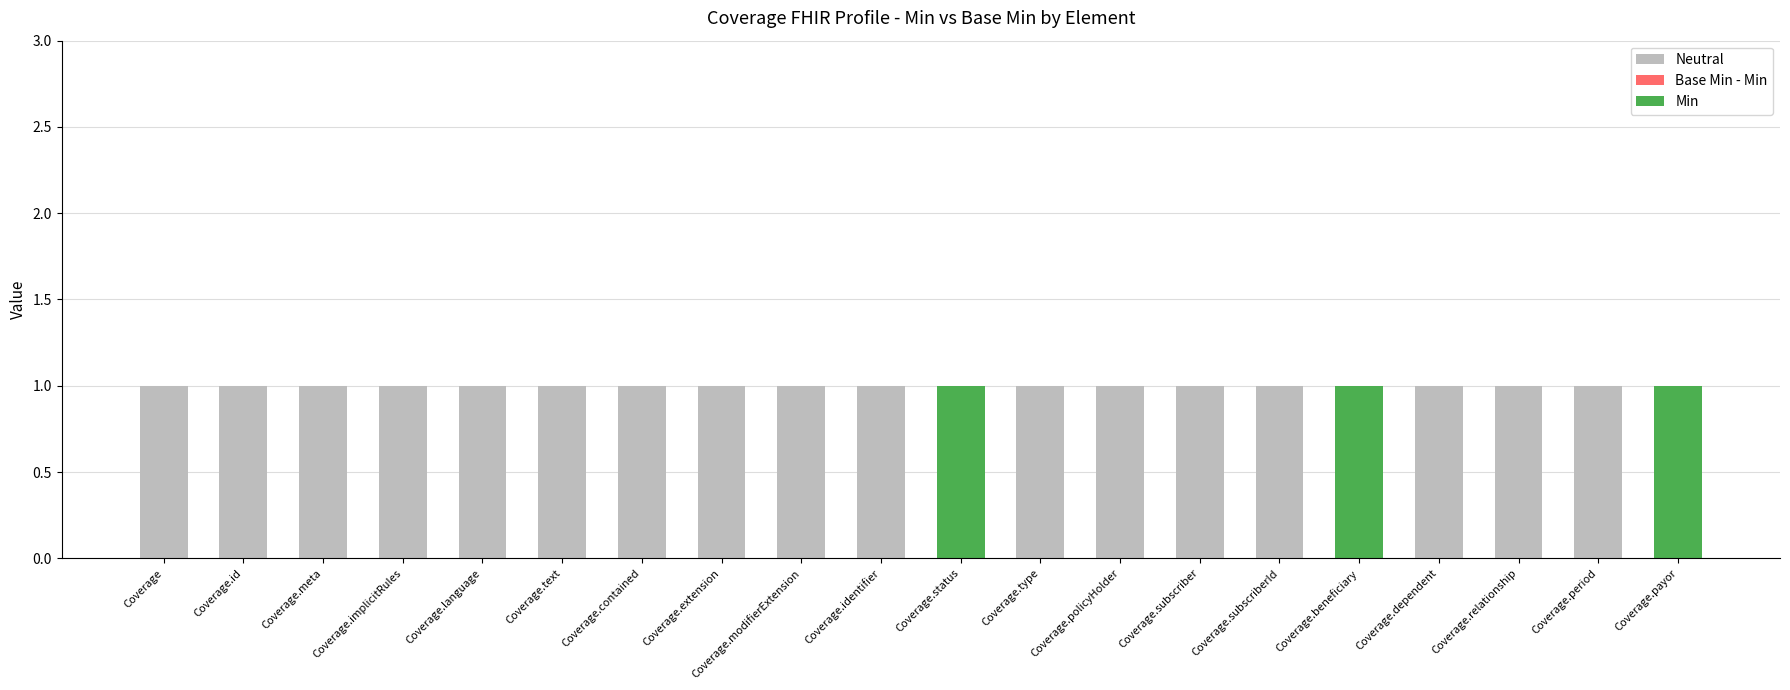

The Neutral series shows 2 at Coverage.dependent. True or false?

False